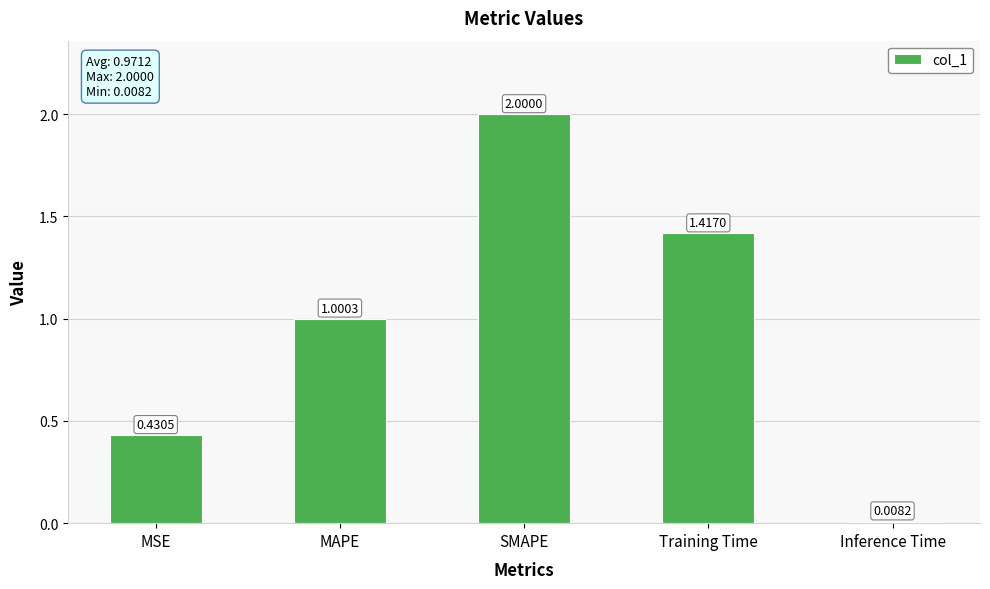

What is the difference between the values at SMAPE and Inference Time?

2.0